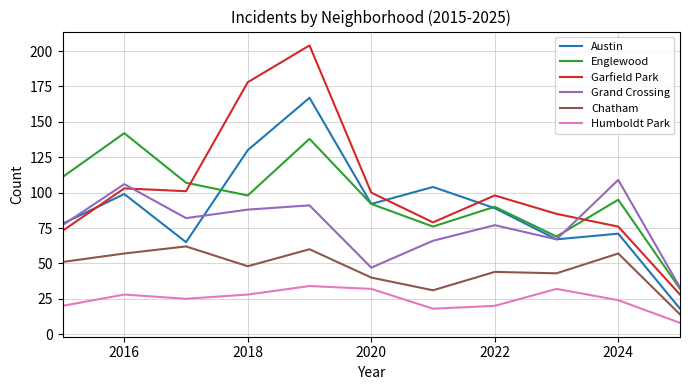

True or false: Humboldt Park and Chatham intersect in this chart.

False